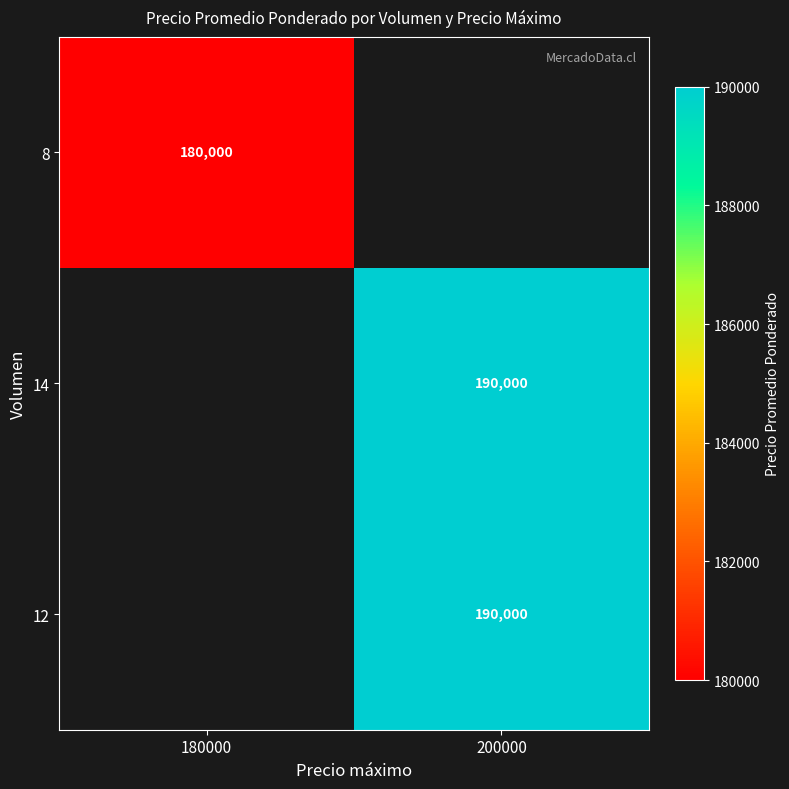

At how many categories does at least one series exceed 64074?

2